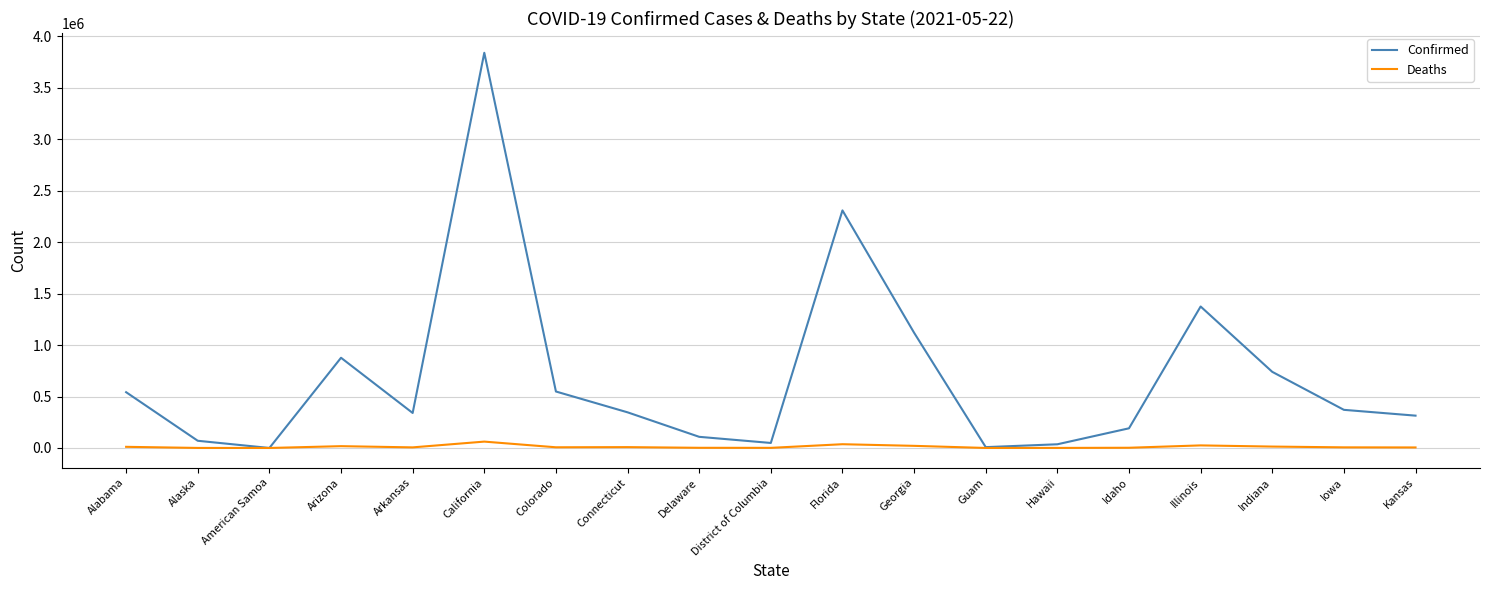

At which category does Confirmed reach its first local peak?

Arizona